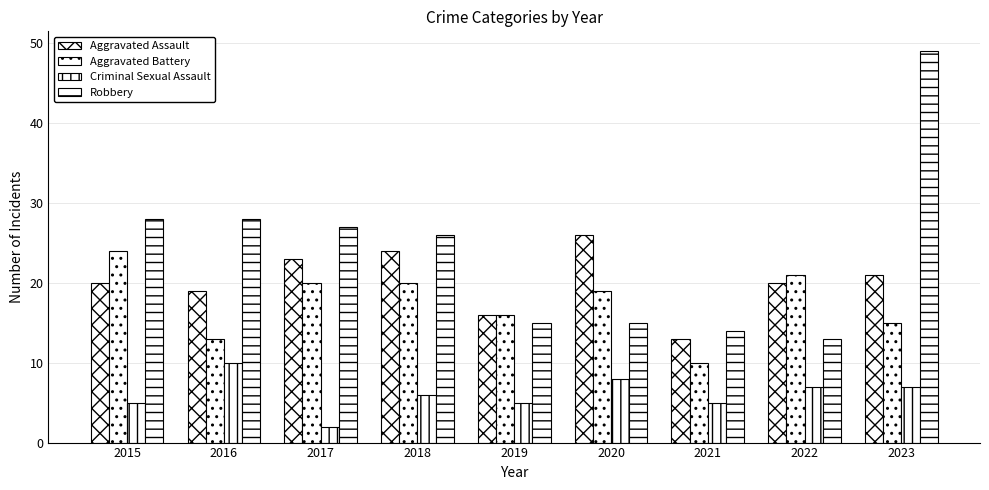

Does the chart contain any negative values?

No